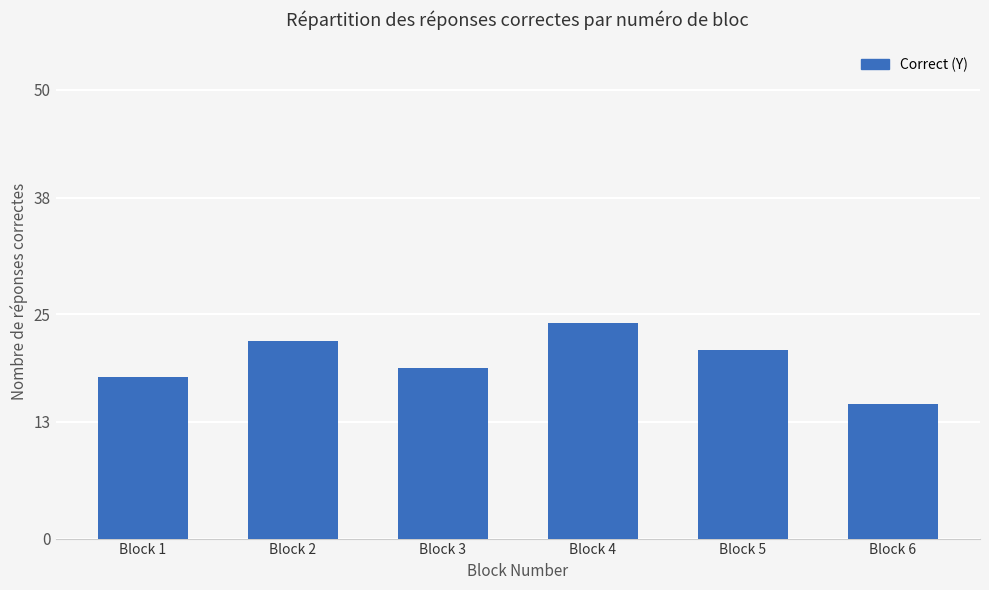

List the labels in order of value, smallest first.

Block 6, Block 1, Block 3, Block 5, Block 2, Block 4